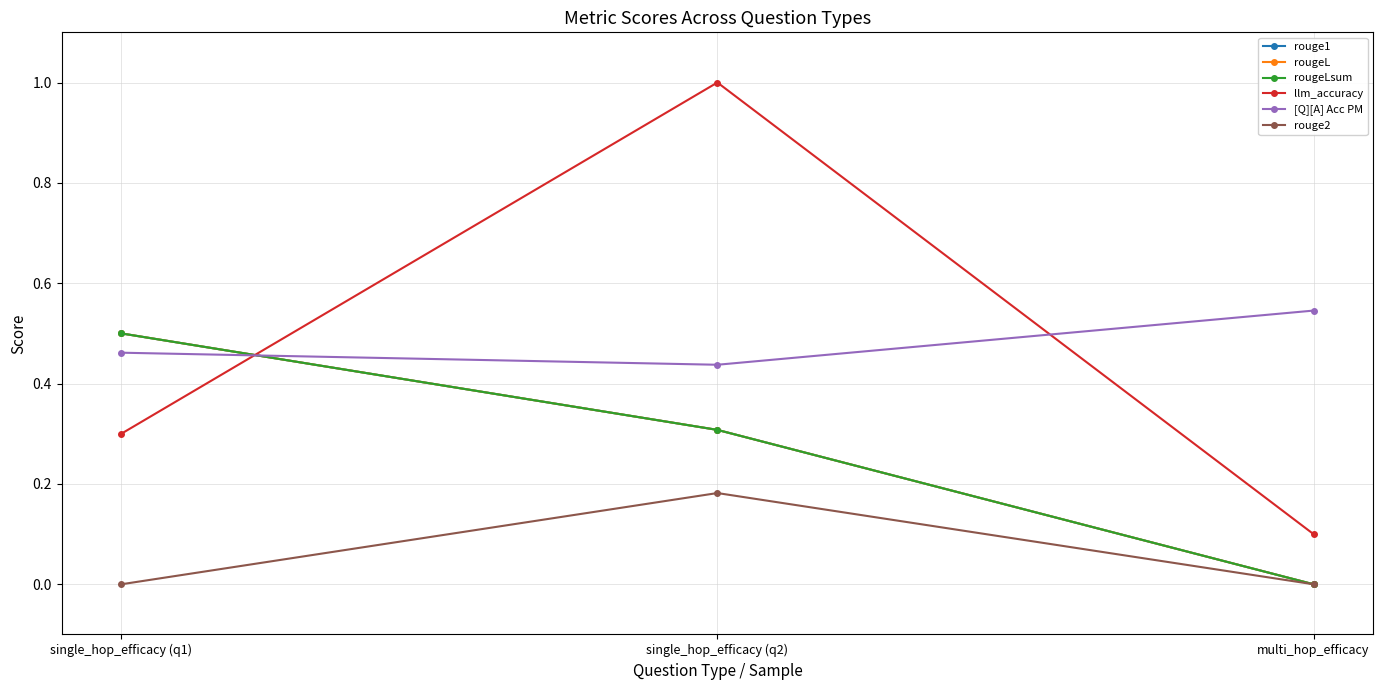

Does the chart display data point markers on the line(s)?

Yes